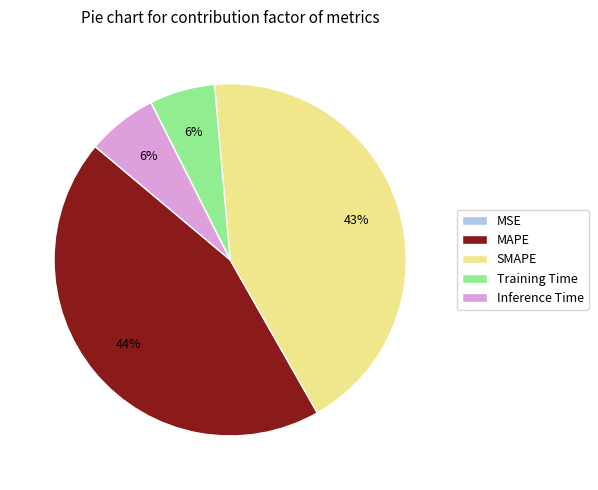

Does Inference Time represent more than half of the total?

No